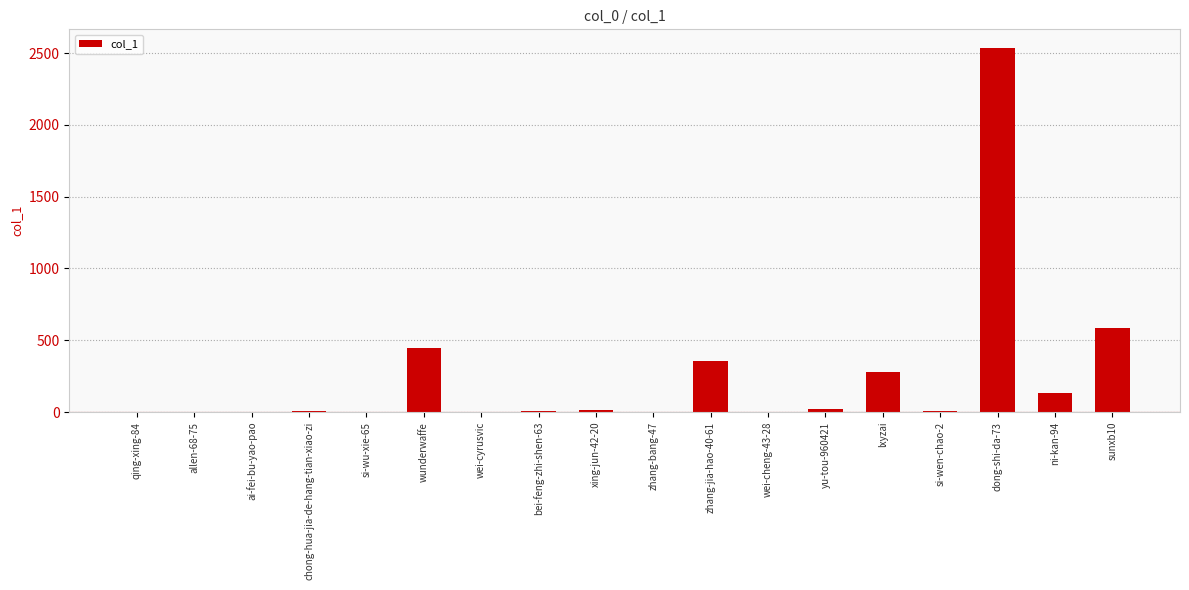

At which label does the data first exceed 10?

wunderwaffe